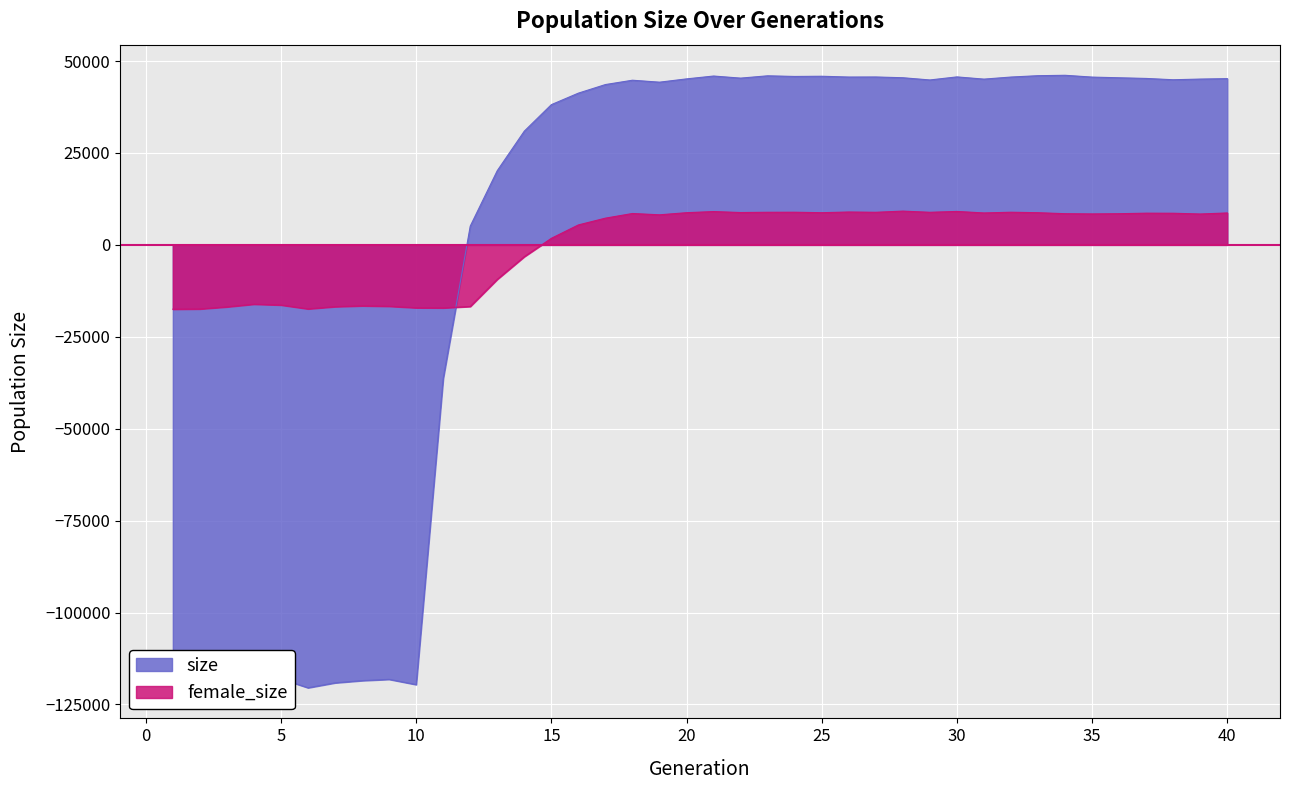

Reading left to right, transcribe all the data shown in this chart.

size: -119106.1	-119010.1	-118440.1	-117428.1	-118028.1	-120453.1	-119113.1	-118508.1	-118163.1	-119593.1	-36319.1	5103.9	20193.9	30941.9	38140.9	41272.9	43606.9	44783.9	44253.9	45146.9	45923.9	45355.9	45984.9	45808.9	45864.9	45650.9	45667.9	45458.9	44855.9	45688.9	45084.9	45648.9	46015.9	46125.9	45634.9	45448.9	45269.9	44913.9	45096.9	45216.9
female_size: -17488.4	-17429.4	-16861.4	-16130.4	-16358.4	-17405.4	-16805.4	-16582.4	-16696.4	-17107.4	-17139.4	-16757.4	-9370.4	-3200.4	1786.6	5428.6	7271.6	8536.6	8179.6	8756.6	9063.6	8800.6	8871.6	8884.6	8755.6	8943.6	8867.6	9185.6	8867.6	9096.6	8686.6	8883.6	8752.6	8483.6	8422.6	8481.6	8626.6	8608.6	8400.6	8687.6